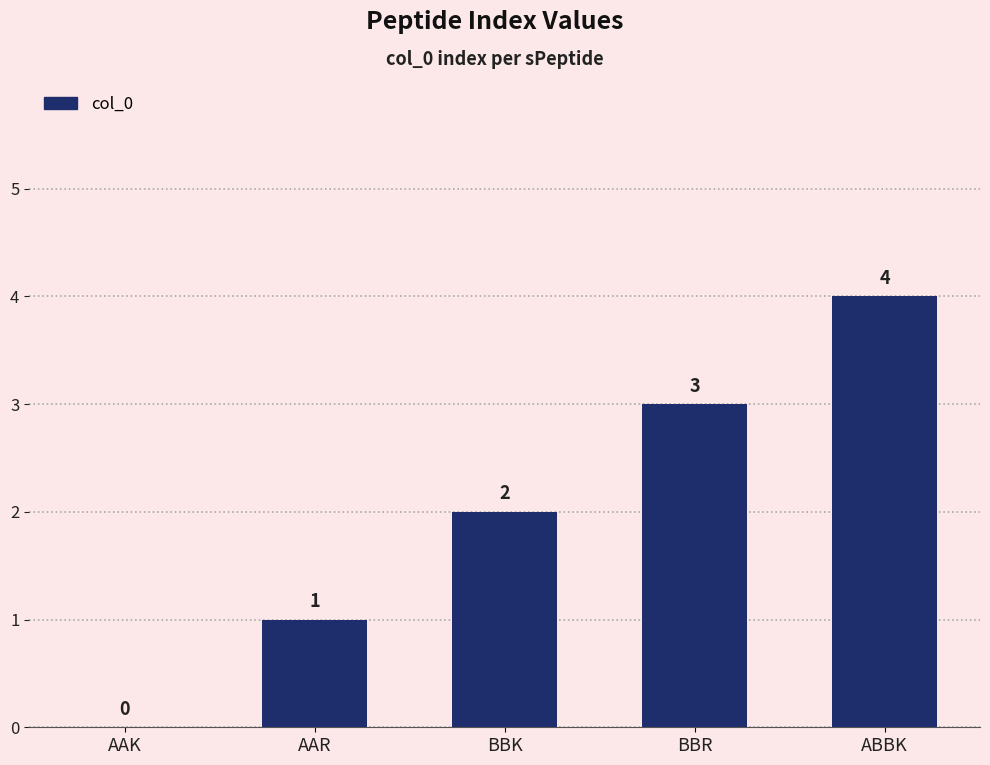

Is it true that the value at AAK is 0?

True